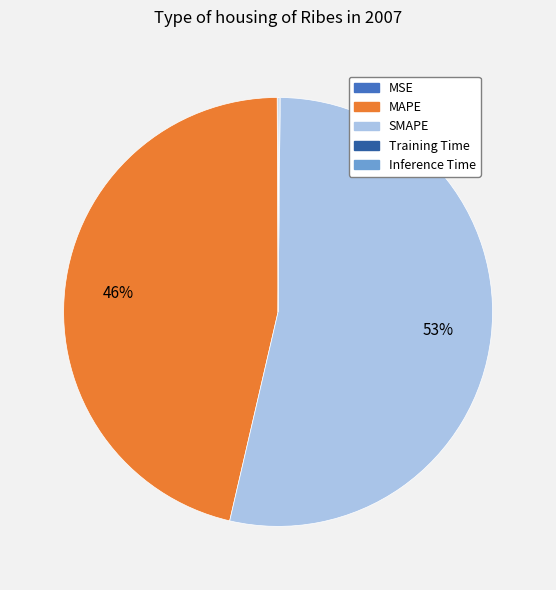

What is the majority slice?

SMAPE